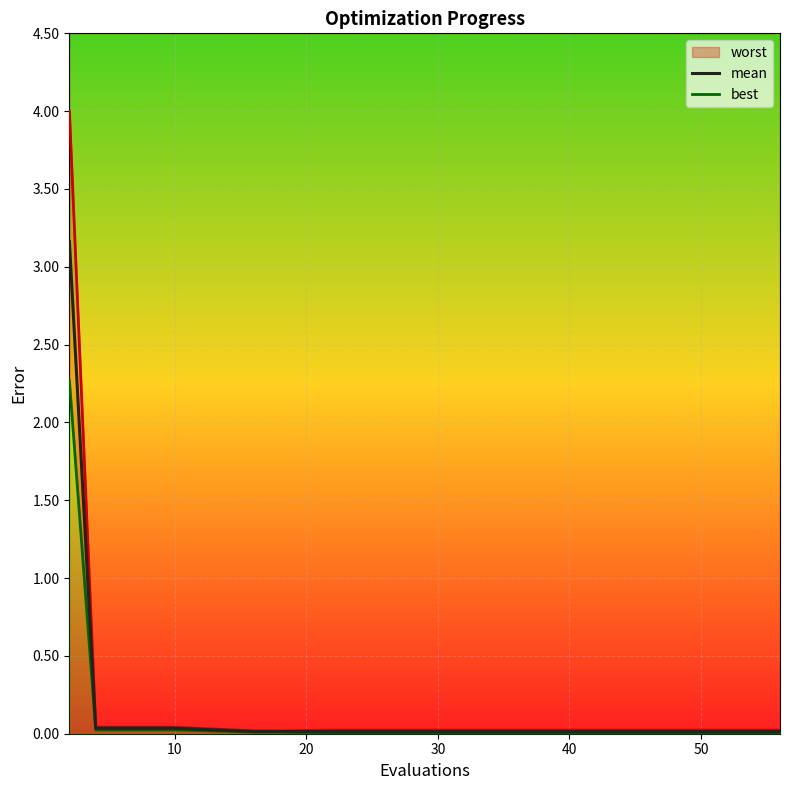

At which label does best reach its minimum?

7